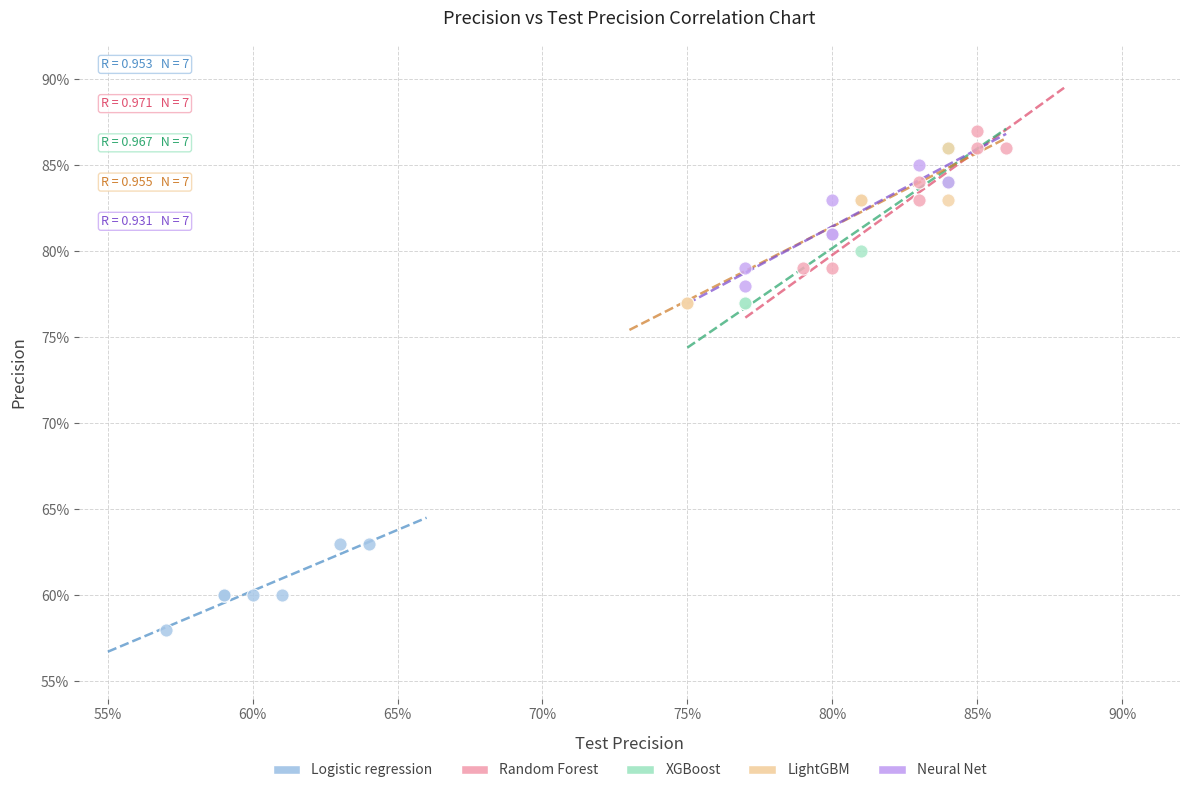

Which series contains the lowest Y value?

Logistic regression